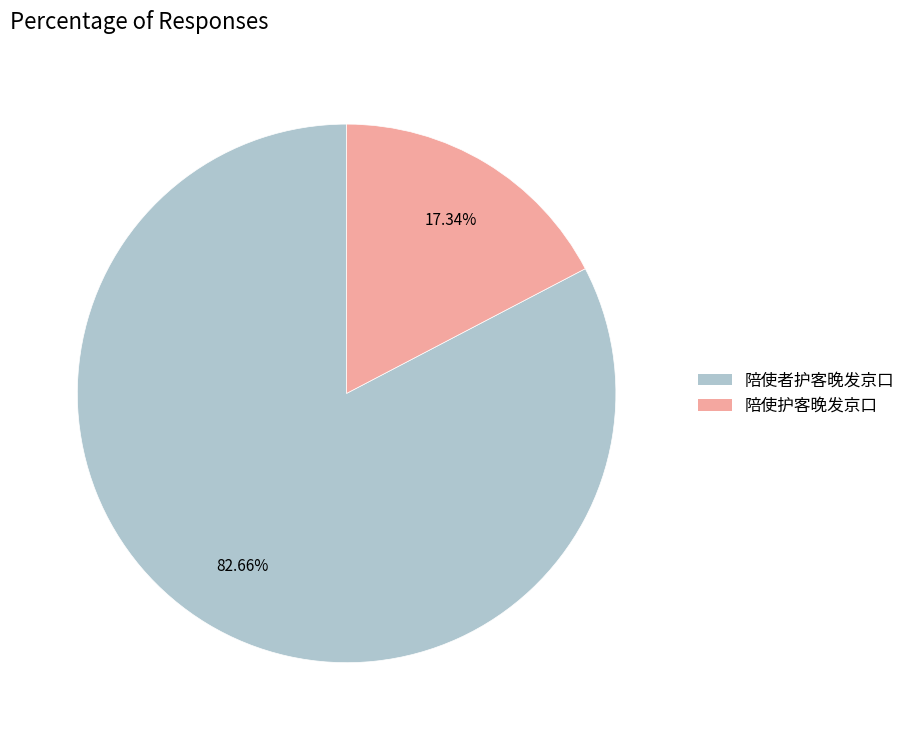

Combined, what portion of the pie is 陪使护客晚发京口 and 陪使者护客晚发京口?

100.0%